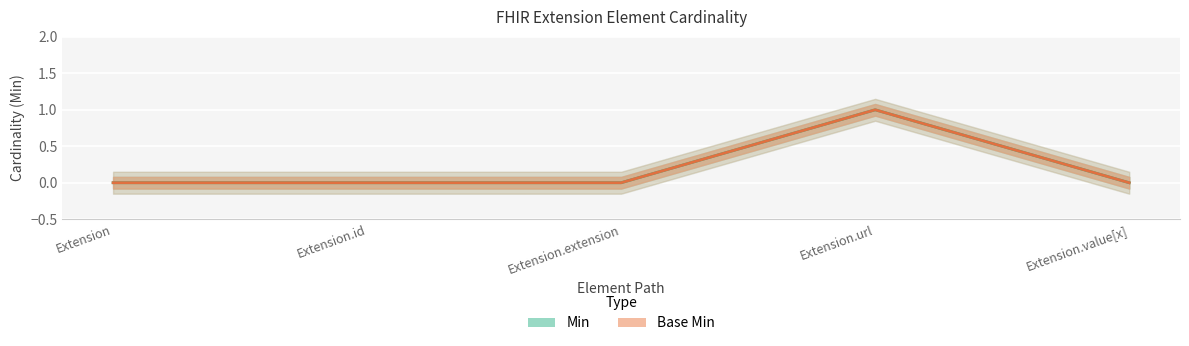

Reading right to left, list all the values displayed in this chart.

Min: Extension.value[x]=0	Extension.url=1	Extension.extension=0	Extension.id=0	Extension=0
Base Min: Extension.value[x]=0	Extension.url=1	Extension.extension=0	Extension.id=0	Extension=0